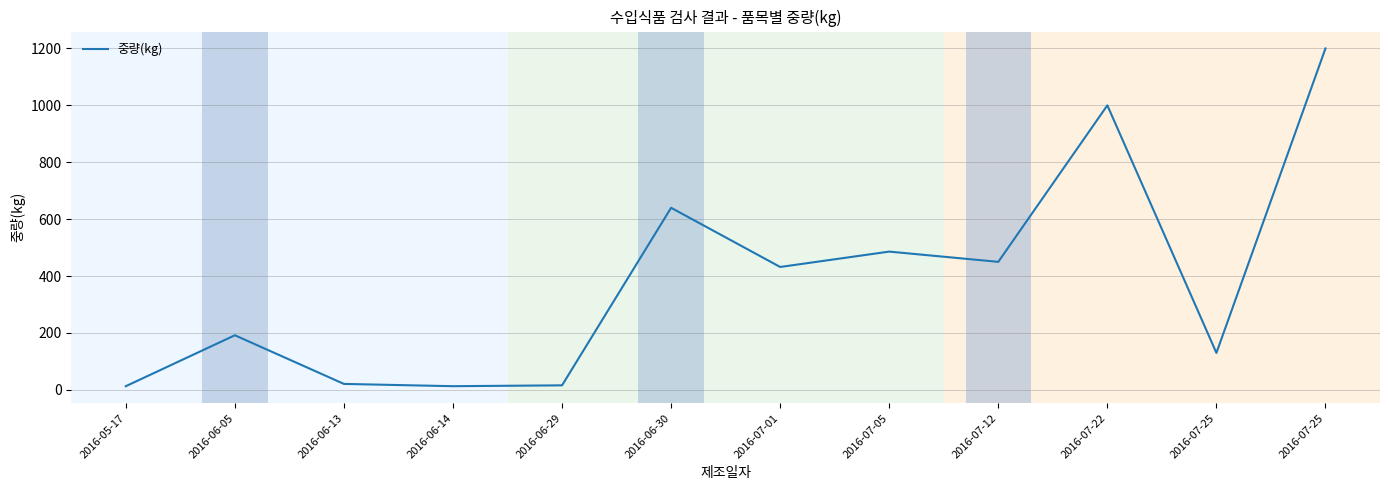

Reading left to right, transcribe all the data shown in this chart.

2016-05-17=13	2016-06-05=192	2016-06-13=21	2016-06-14=13	2016-06-29=16	2016-06-30=640	2016-07-01=432	2016-07-05=486	2016-07-12=450	2016-07-22=1000	2016-07-25=130	2016-07-25=1200